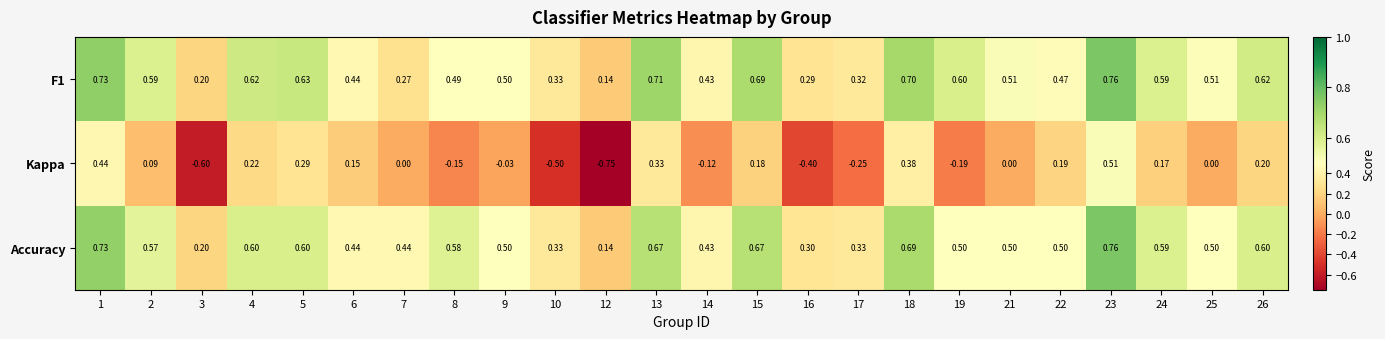

Which series has the largest total across all categories?

Accuracy